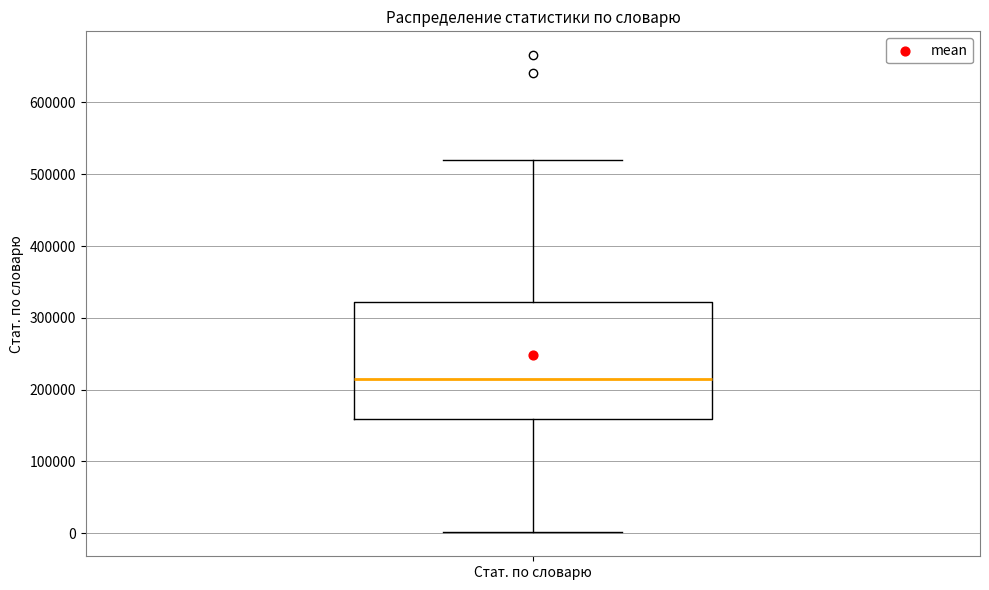

Read this box plot against the y-axis: the position of the median line, the range covered by the box, and the ends of both whiskers. The values are not printed on the chart, so give them approximately, as read against the axis.

median 210000, box 160000 to 320000, whiskers 0 to 520000